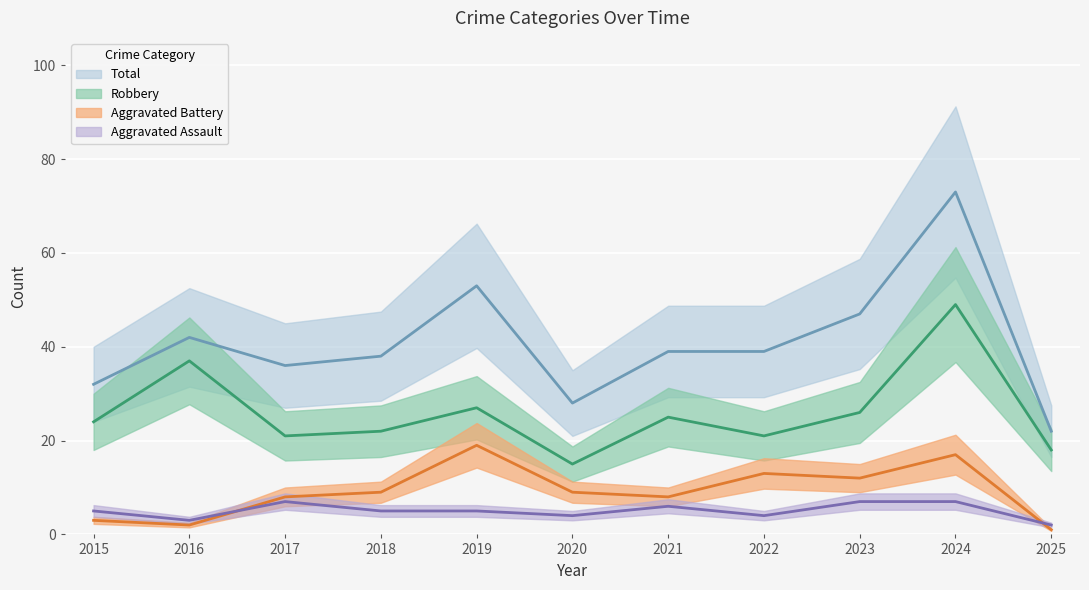

What is the sum of all Total values?

449